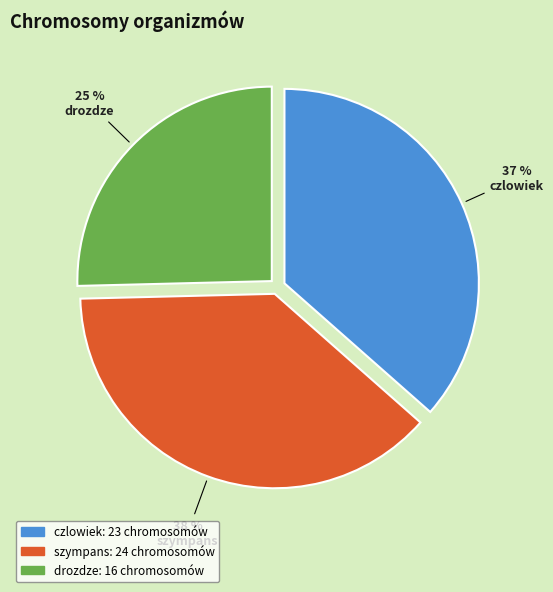

Which category has the biggest portion of the pie?

szympans